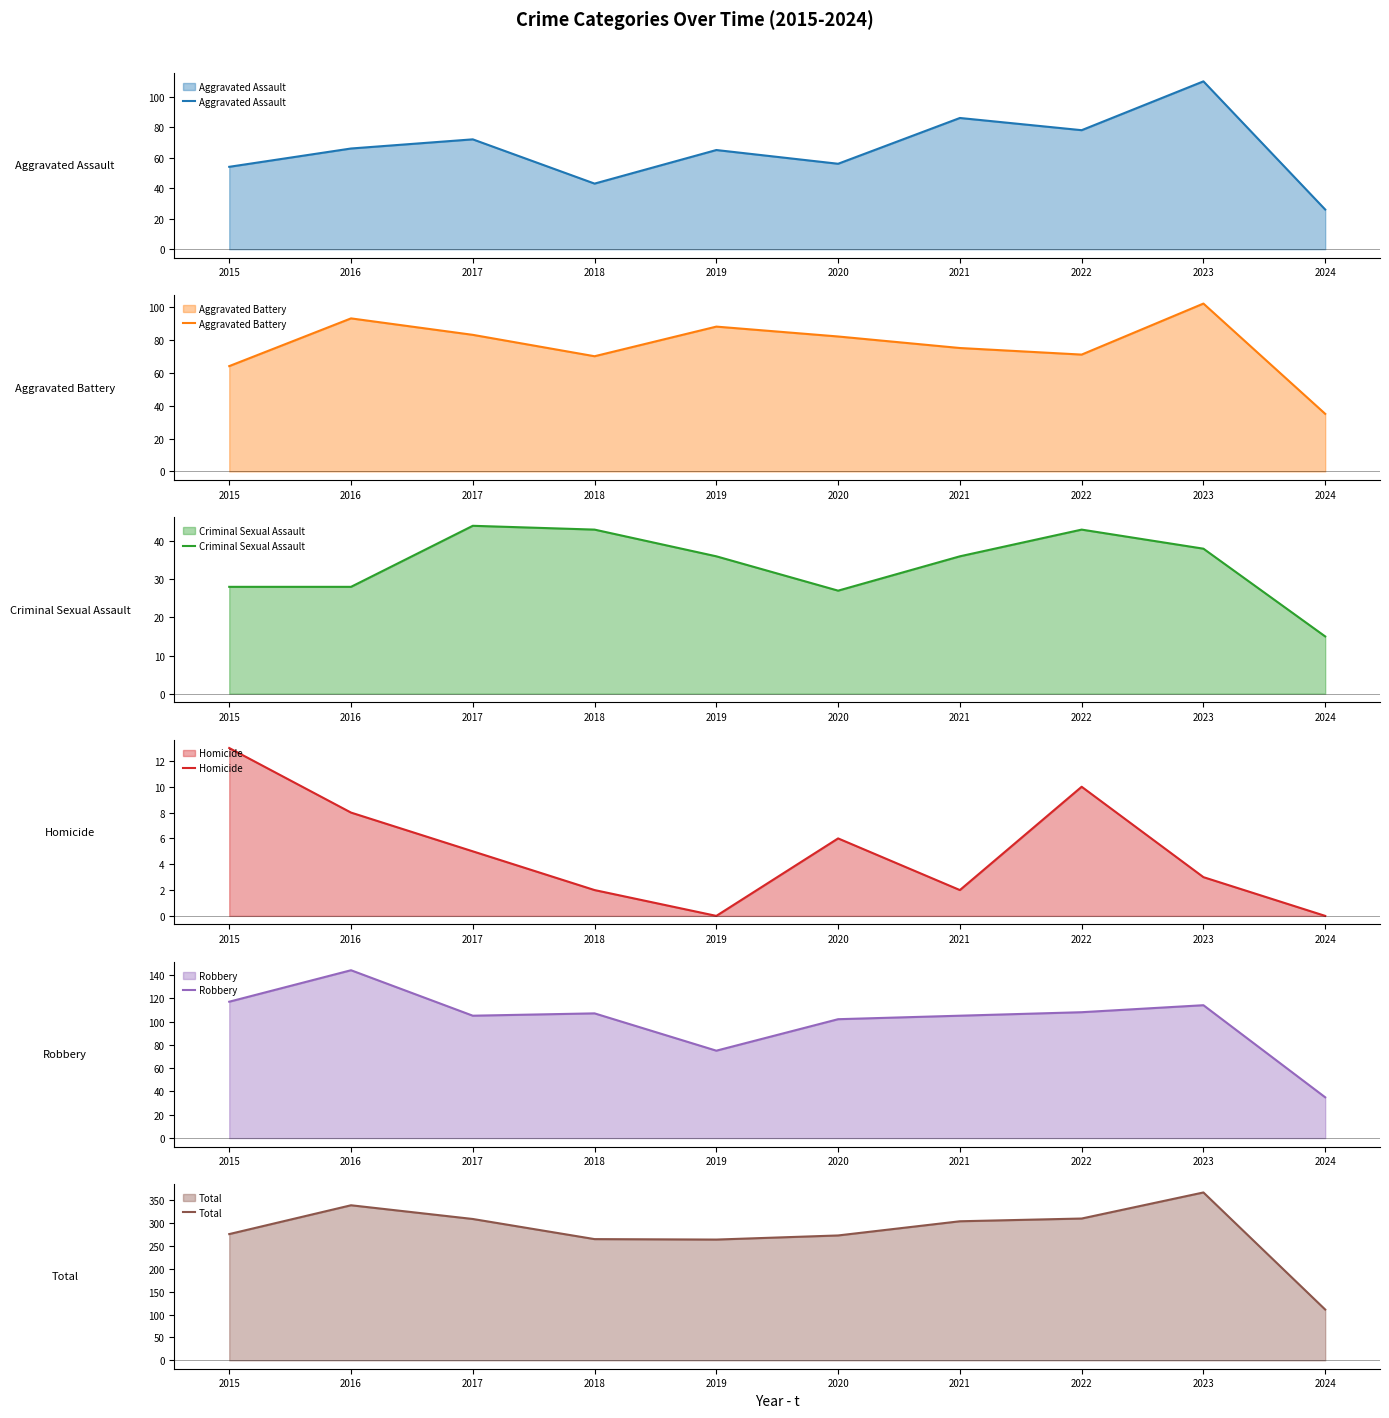

What is the spread (max minus min) of values at 2016?

331